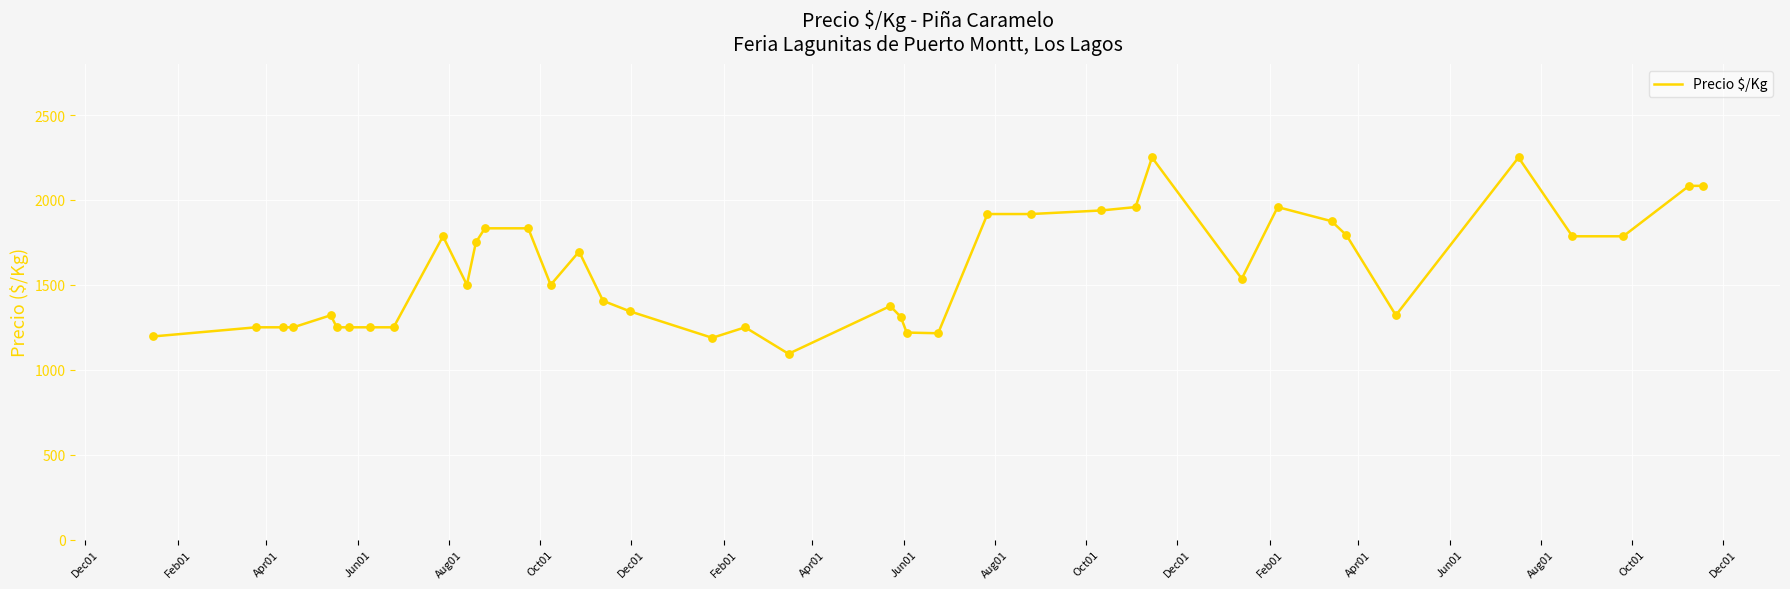

What is the greatest value displayed?

2250